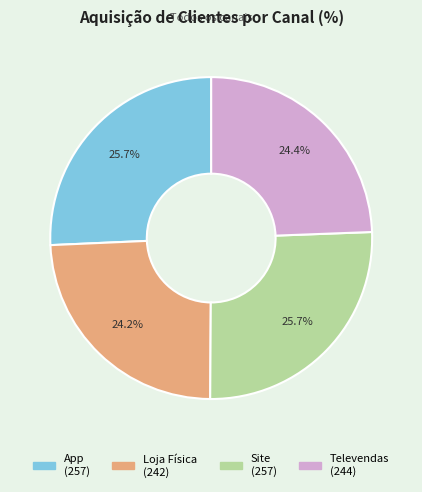

Combined, do Loja Física and Site account for over 50%?

No